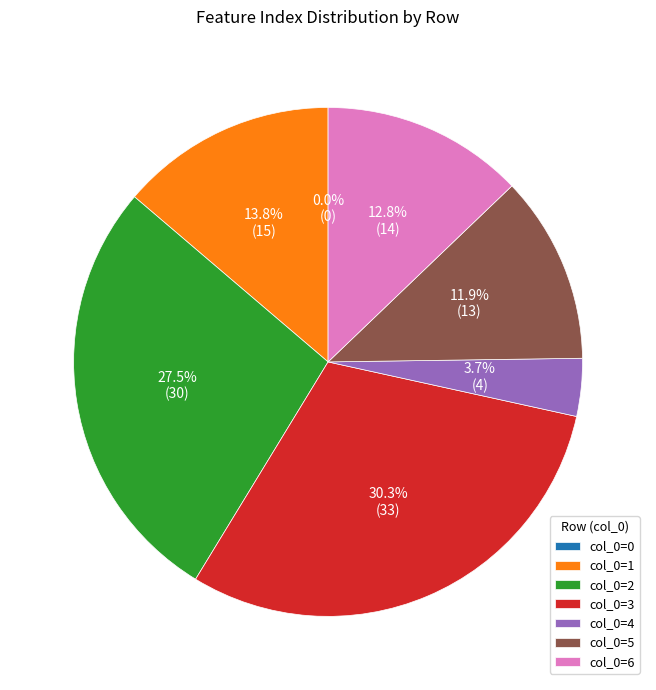

What percentage is the col_0=4 slice, to the nearest percent?

4%